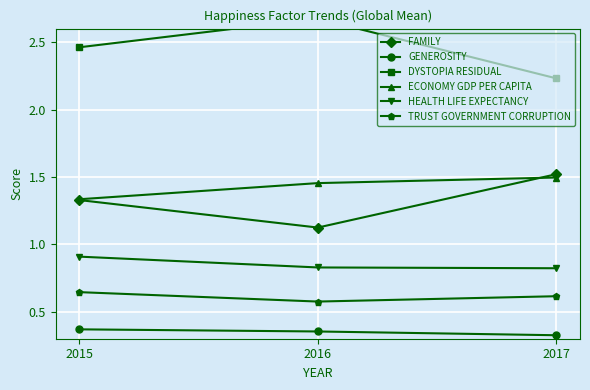

At which label does FAMILY reach its minimum?

2016